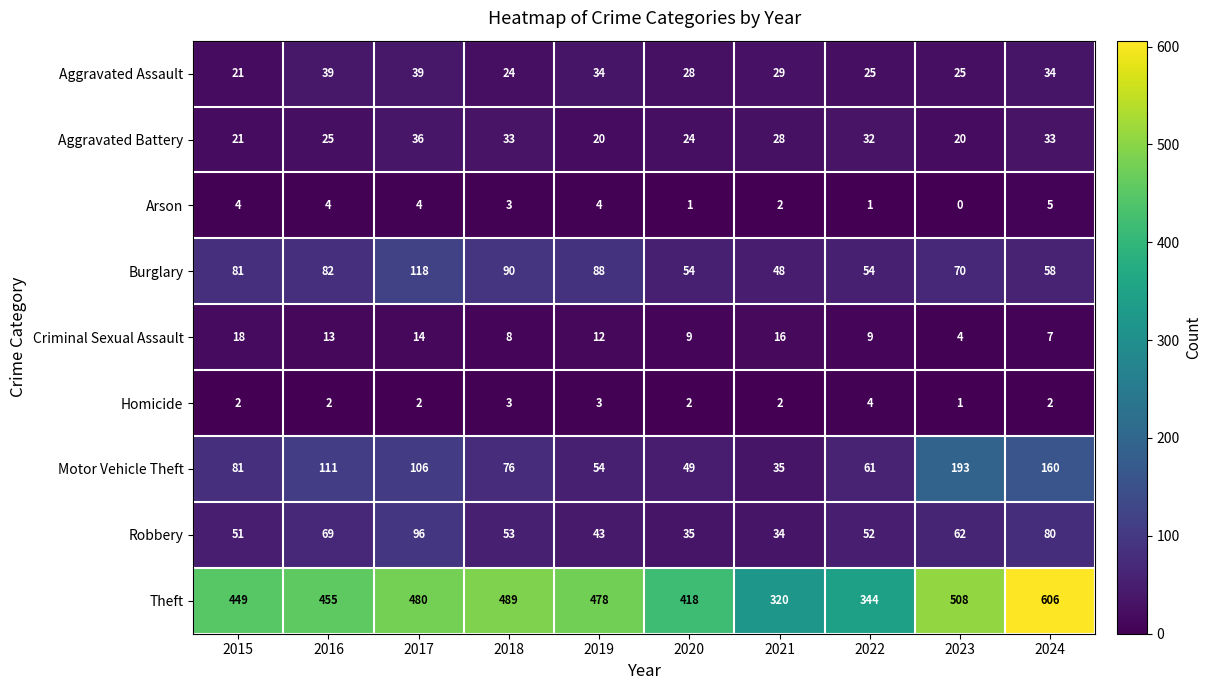

The Burglary series shows 54 at 2020. True or false?

True